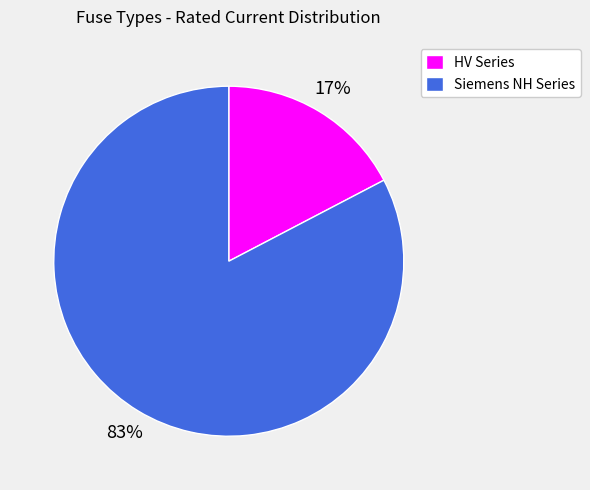

Count the number of slices in the pie.

2